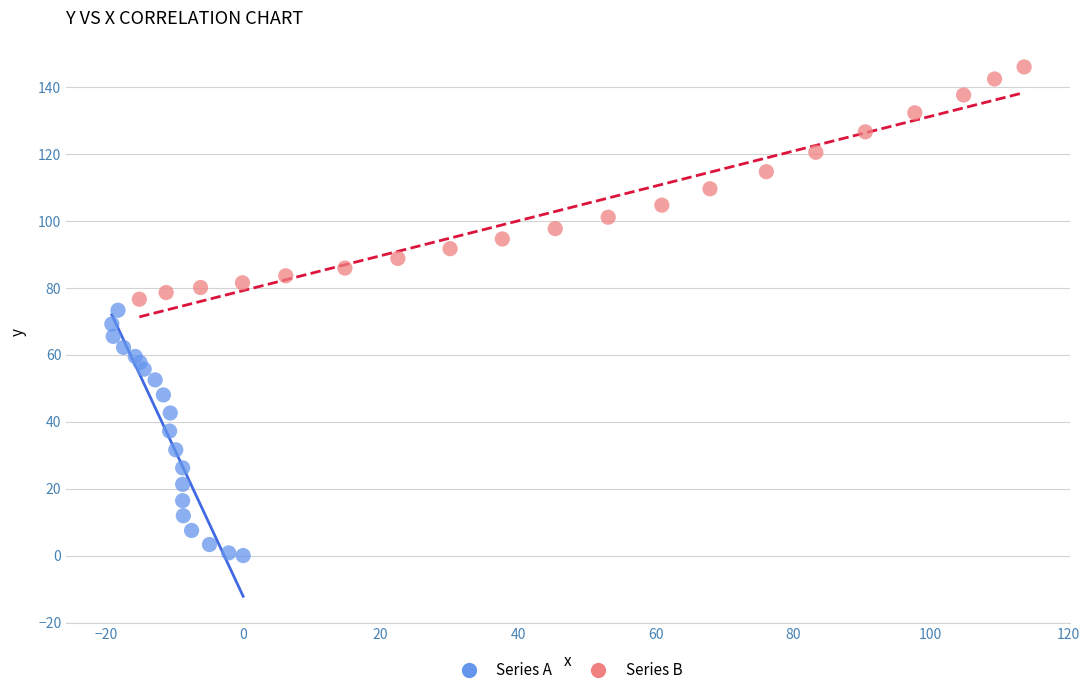

Which series reaches the maximum Y coordinate?

Series B